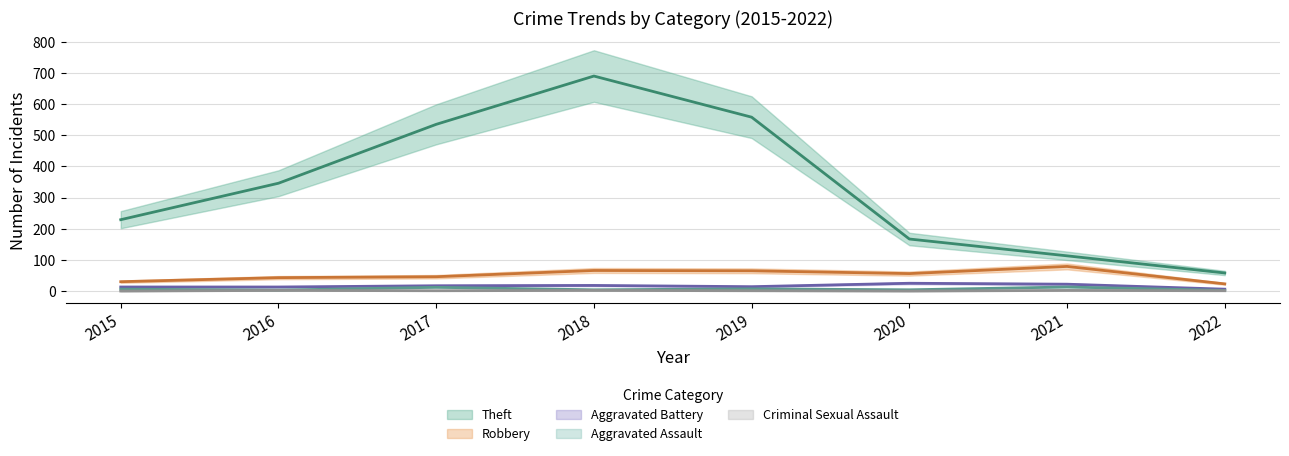

Between 2017 and 2015, which is larger?

2017